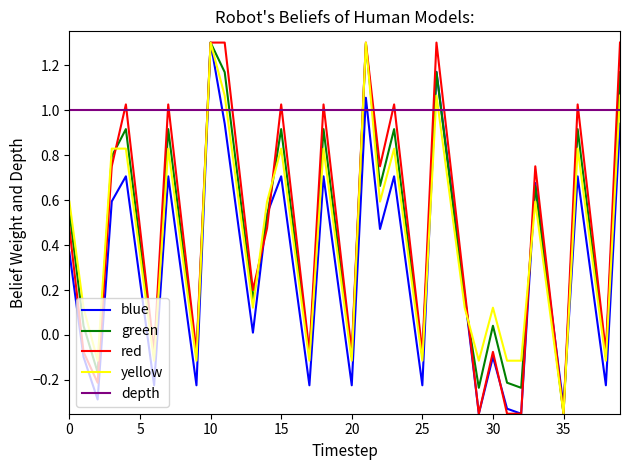

True or false: blue has more than 2 points higher than both neighbors.

True